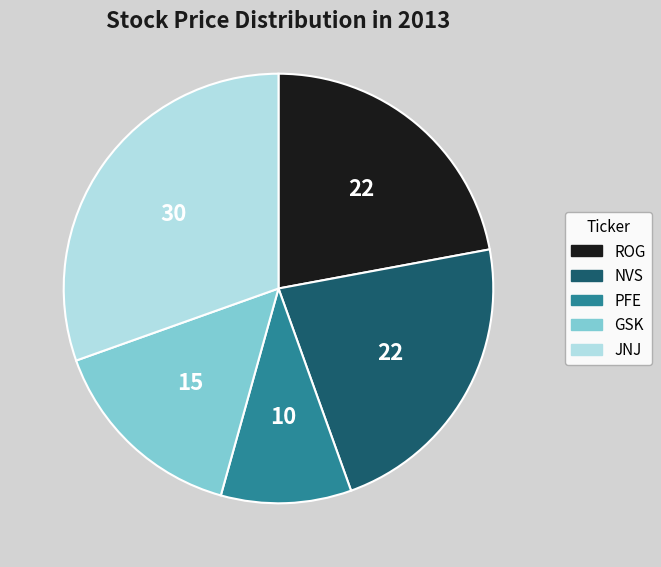

Combined, do NVS and ROG account for over 50%?

No